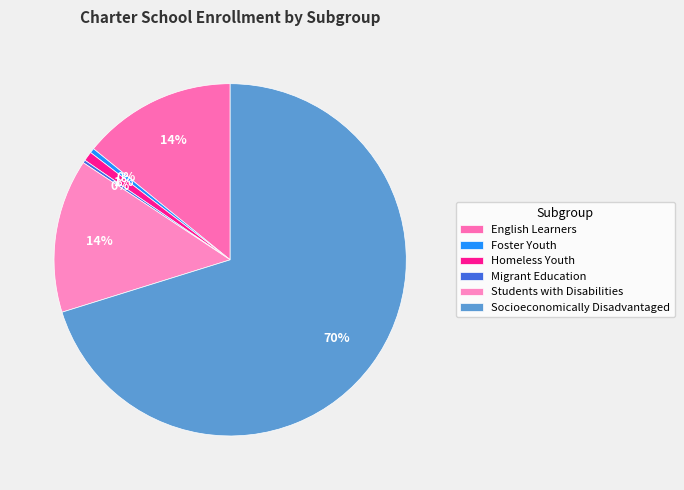

Is there any slice that represents more than half of the pie?

Yes